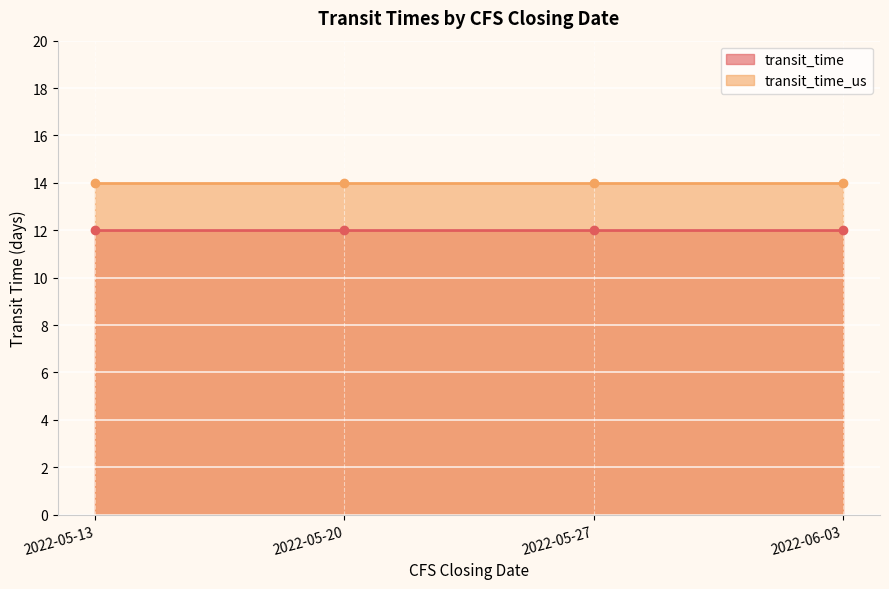

Rank the series at 2022-05-13 from highest to lowest value.

transit_time_us, transit_time